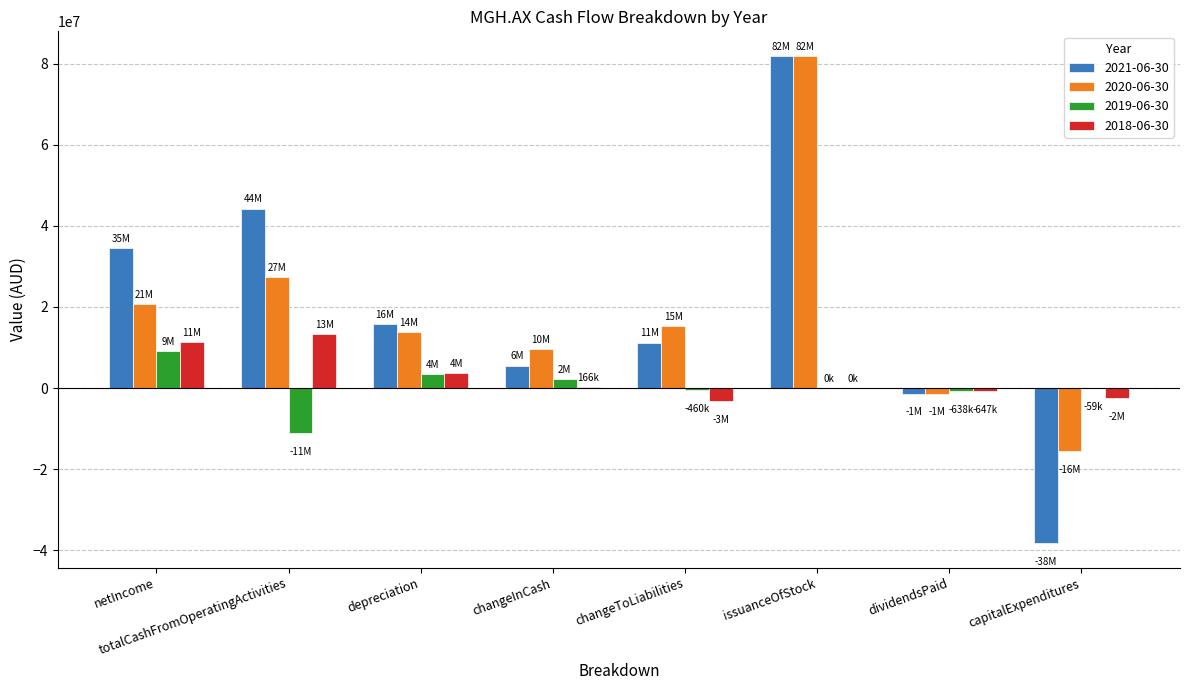

What is the greatest value displayed?

82000000